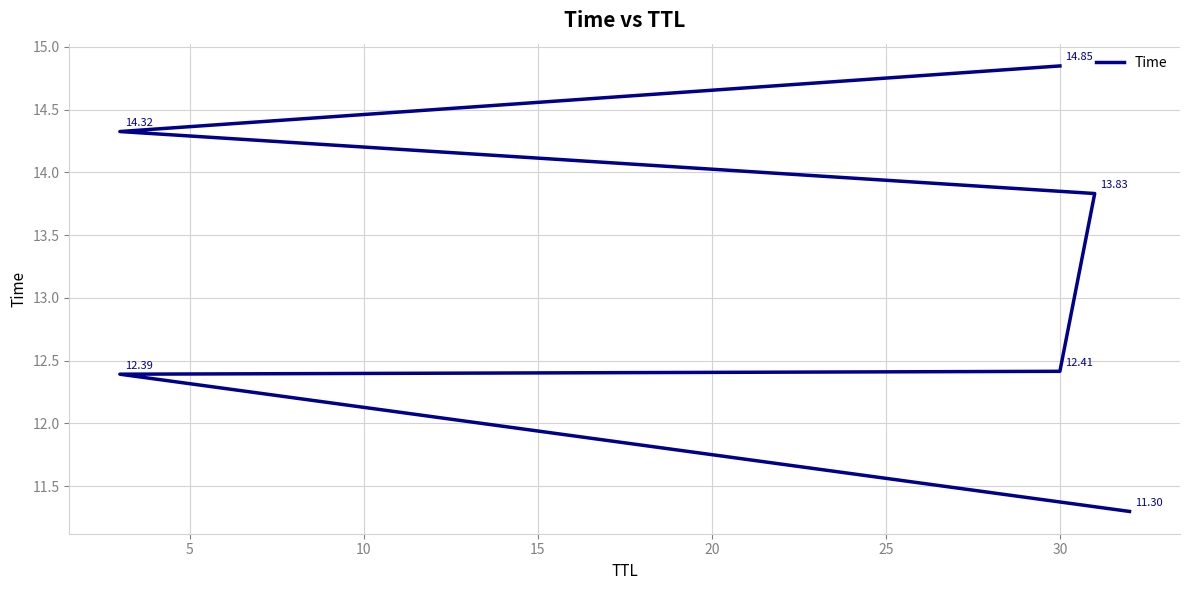

Which has a higher value, 15 or 25?

25